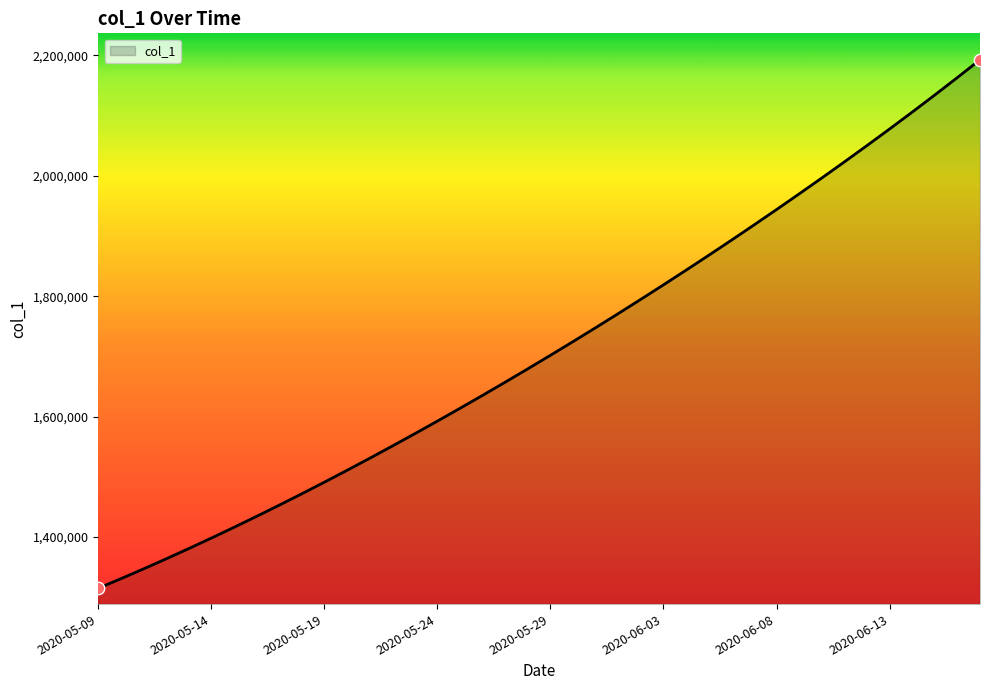

What is the smallest value displayed?

1315099.0